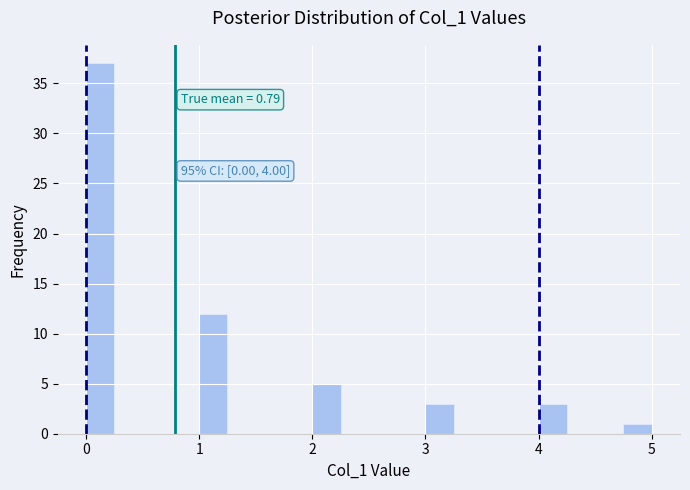

Read against the x-axis, roughly where is the centre of the tallest bar?

0.1